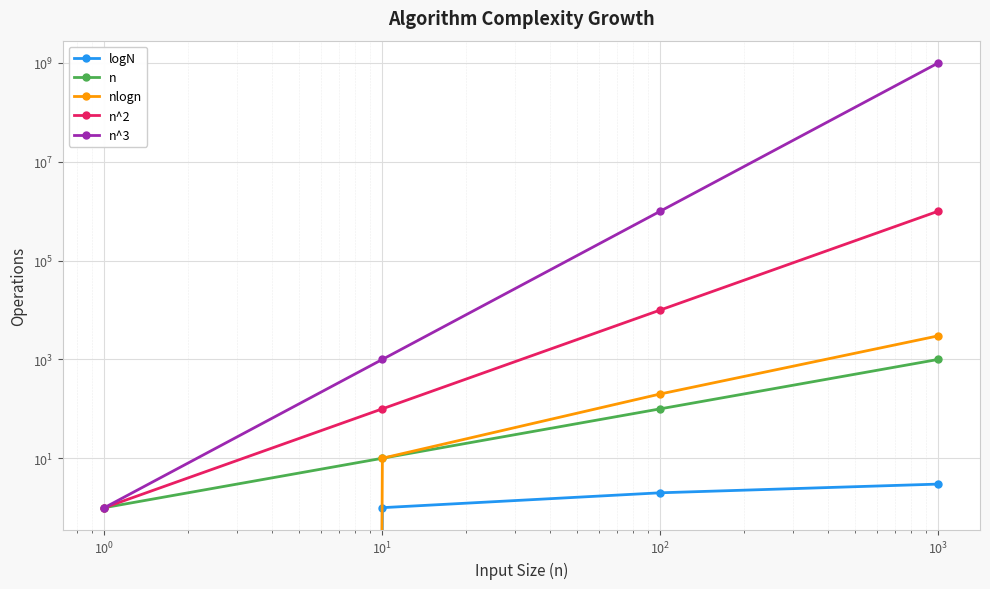

True or false: nlogn has more than 2 interior local peaks.

False